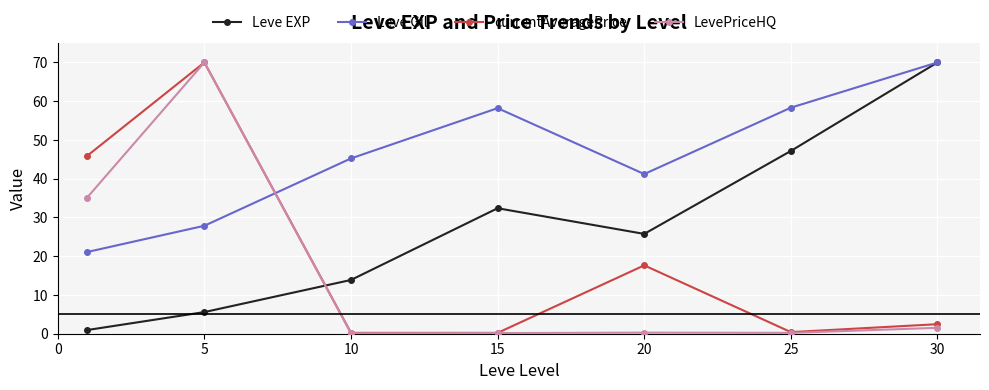

Which series has the largest total across all categories?

Leve Gil